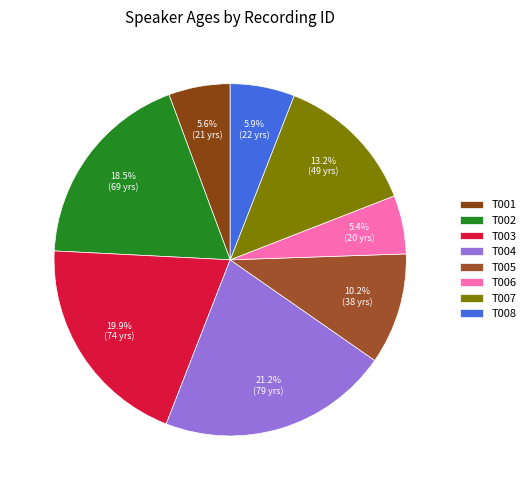

Which slice is the largest?

T004